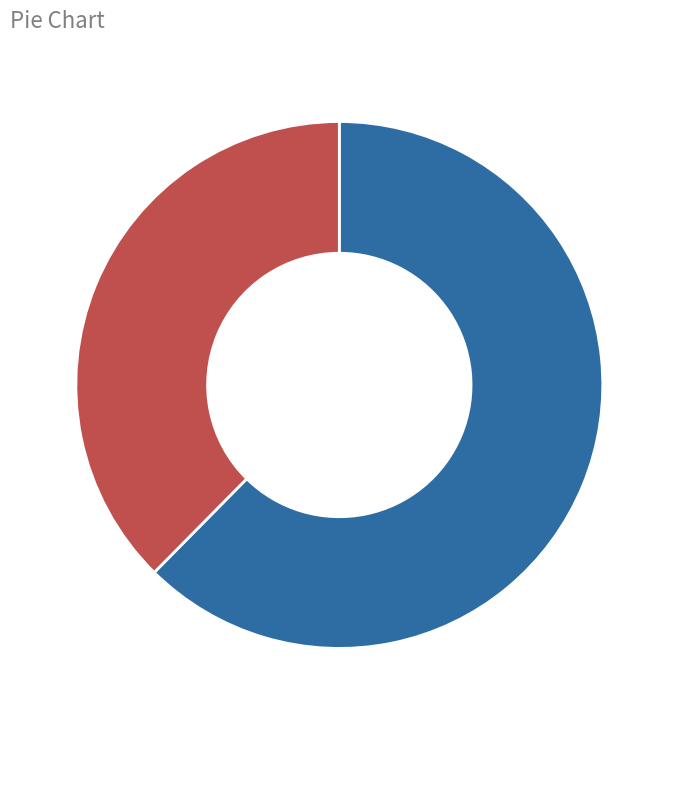

How many slices are in this pie chart?

2